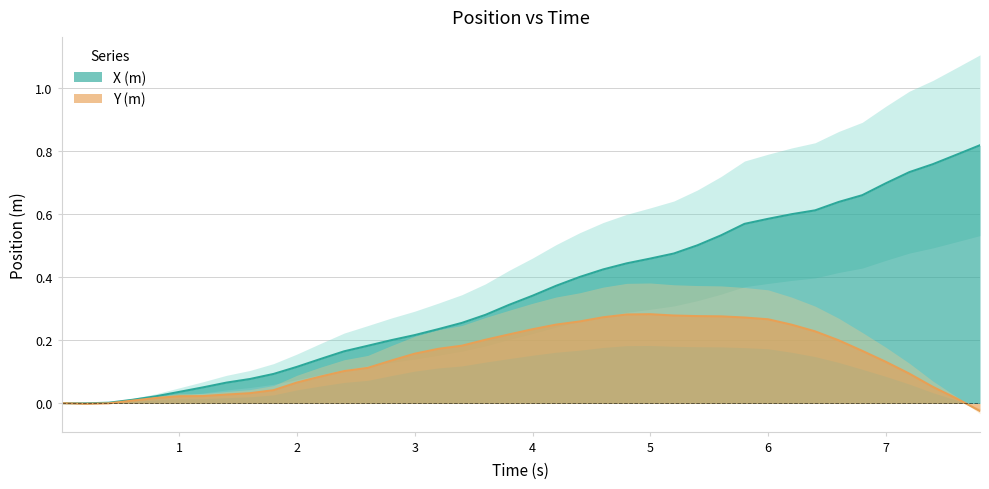

What value does the X (m) series have at 4?

0.3